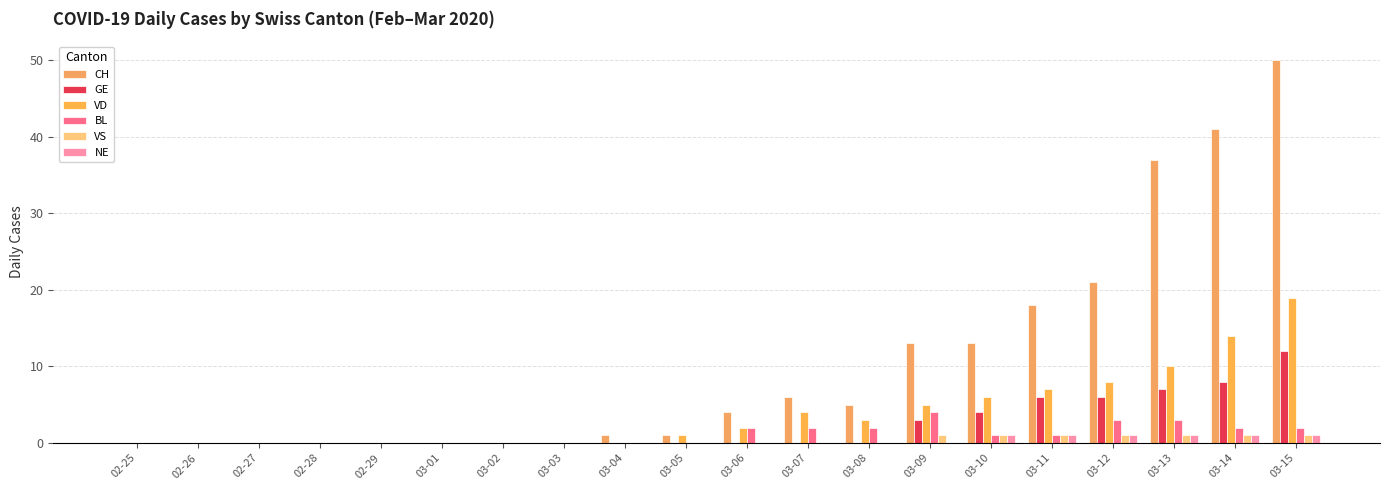

How many categories are shown in the chart?

20